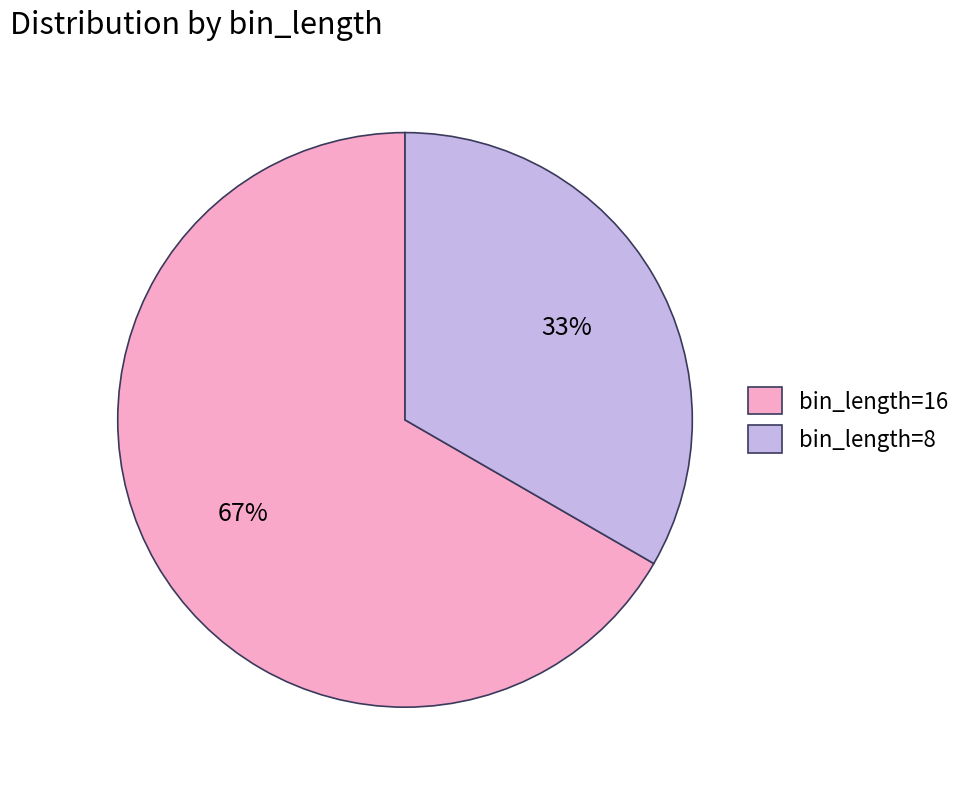

How many slices are in this pie chart?

2